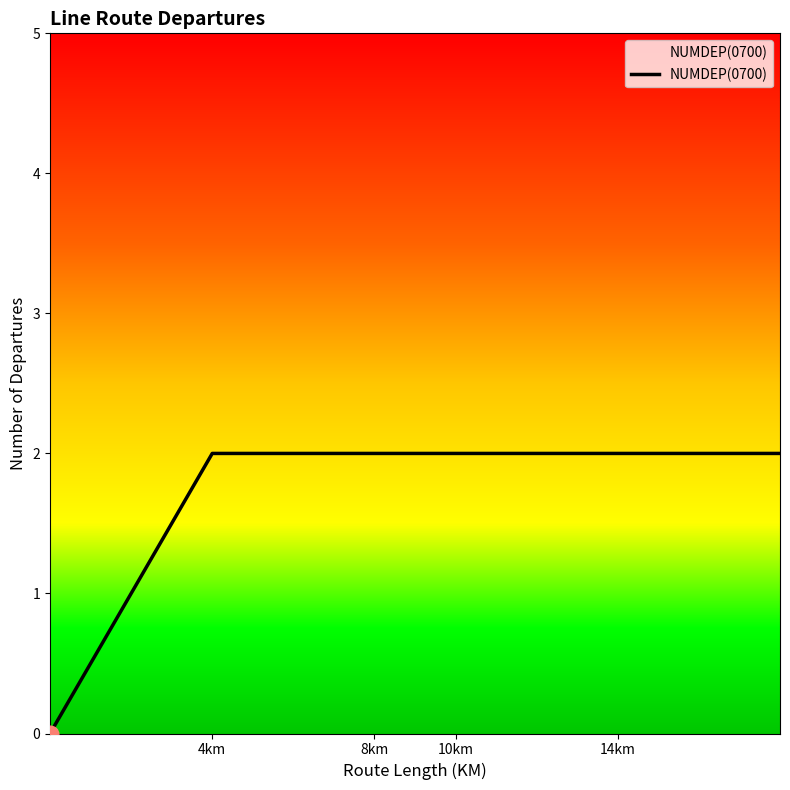

What is the sum of all values?

10